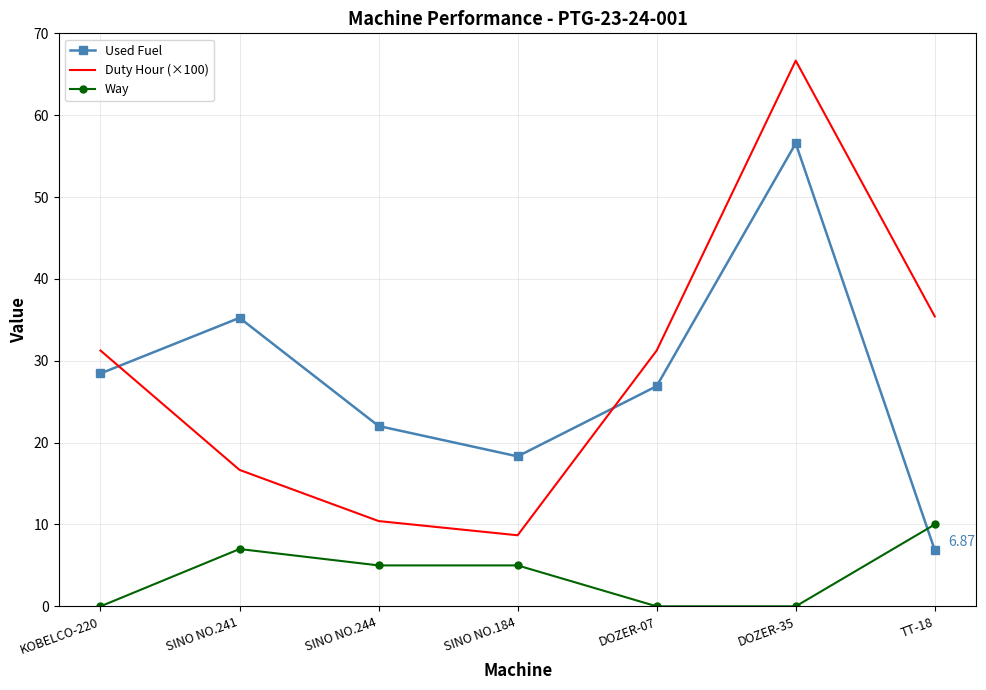

Which series has the widest spread of values?

Duty Hour (×100)